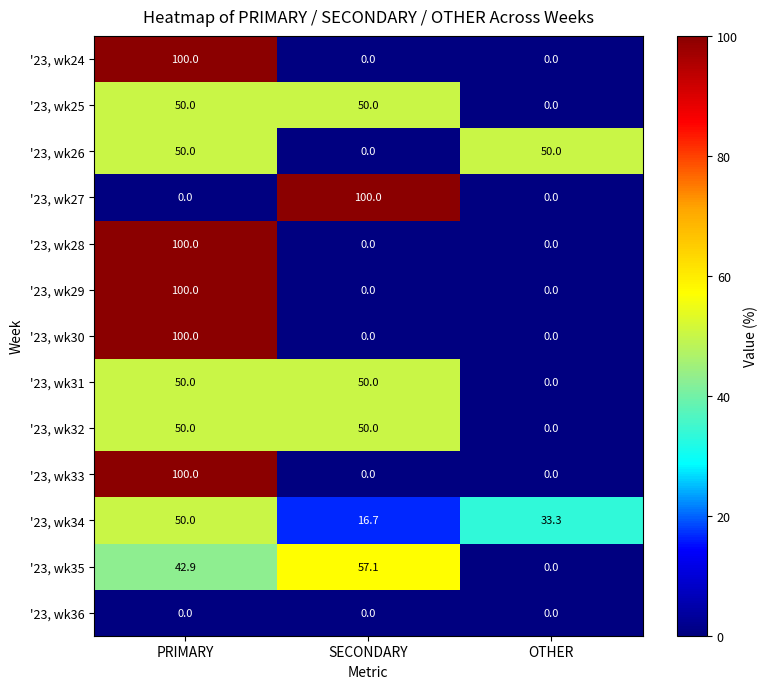

Count the '23, wk24 values in the range 0 to 100.

3